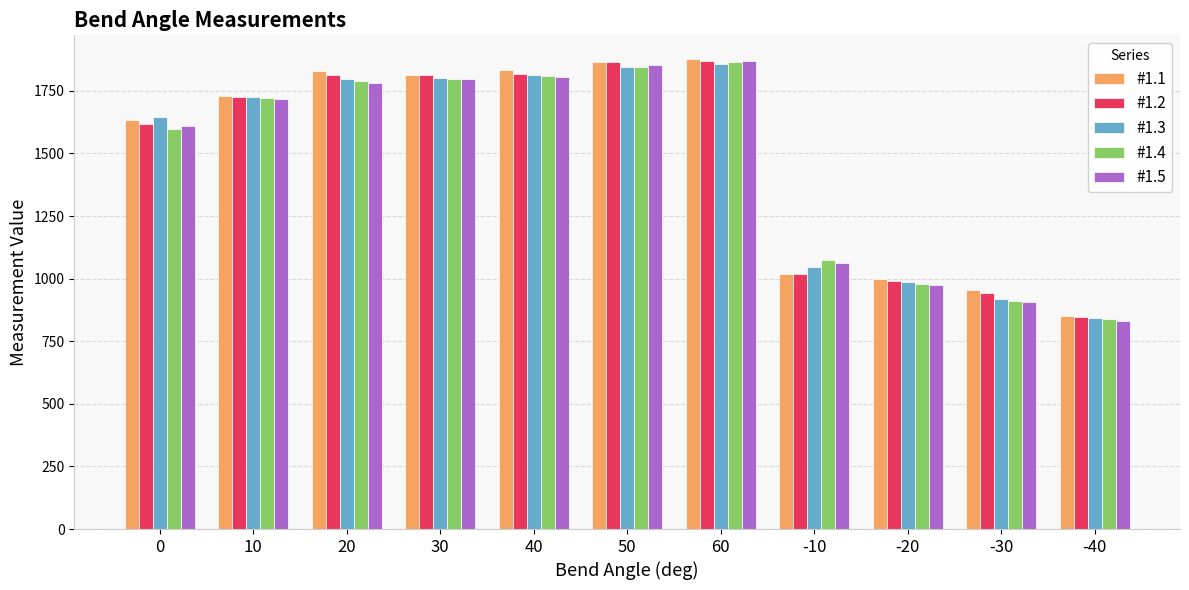

What is the total value across all series at 20?

9015